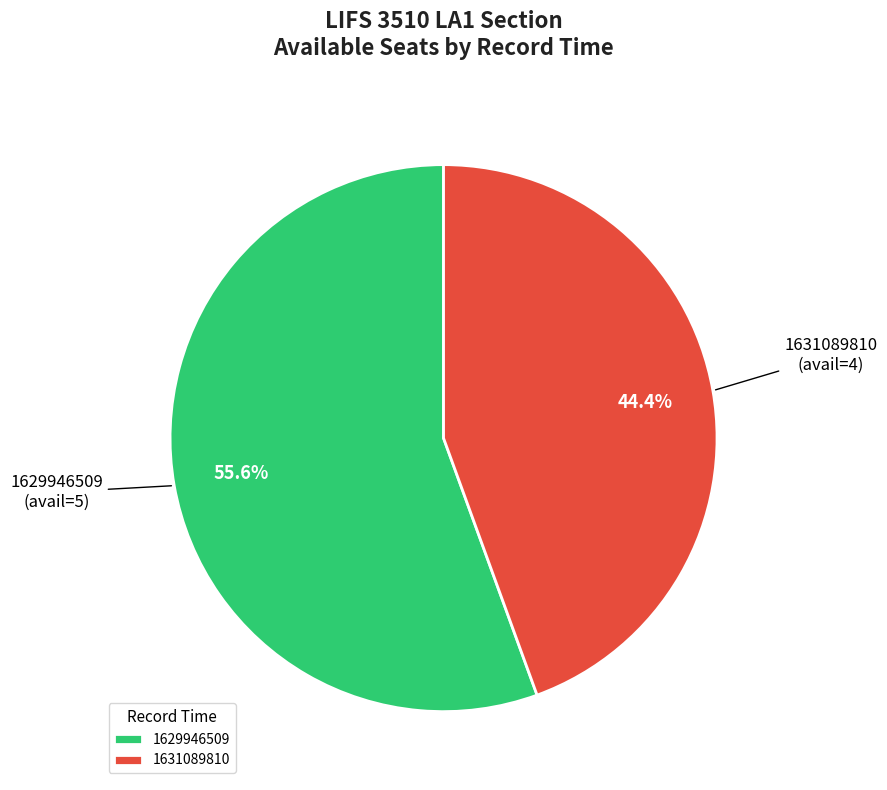

How many segments does this pie chart have?

2